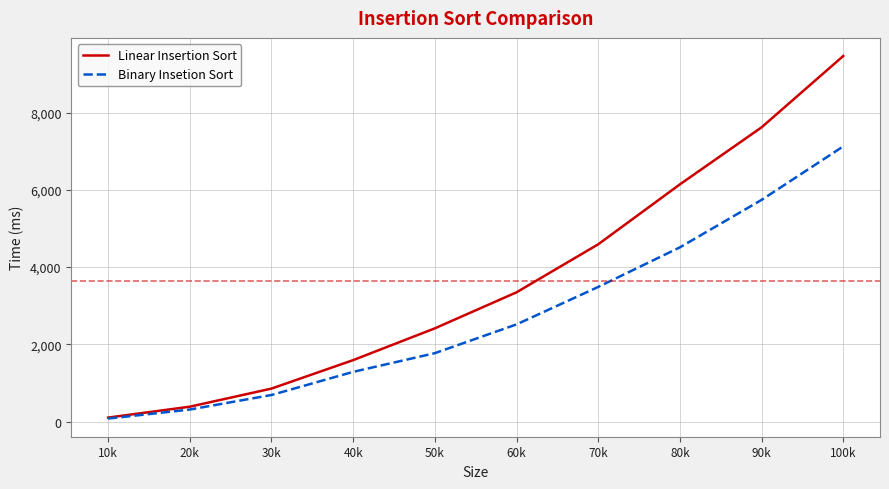

What is the sum of the Linear Insertion Sort values at 40k and 30k?

2447